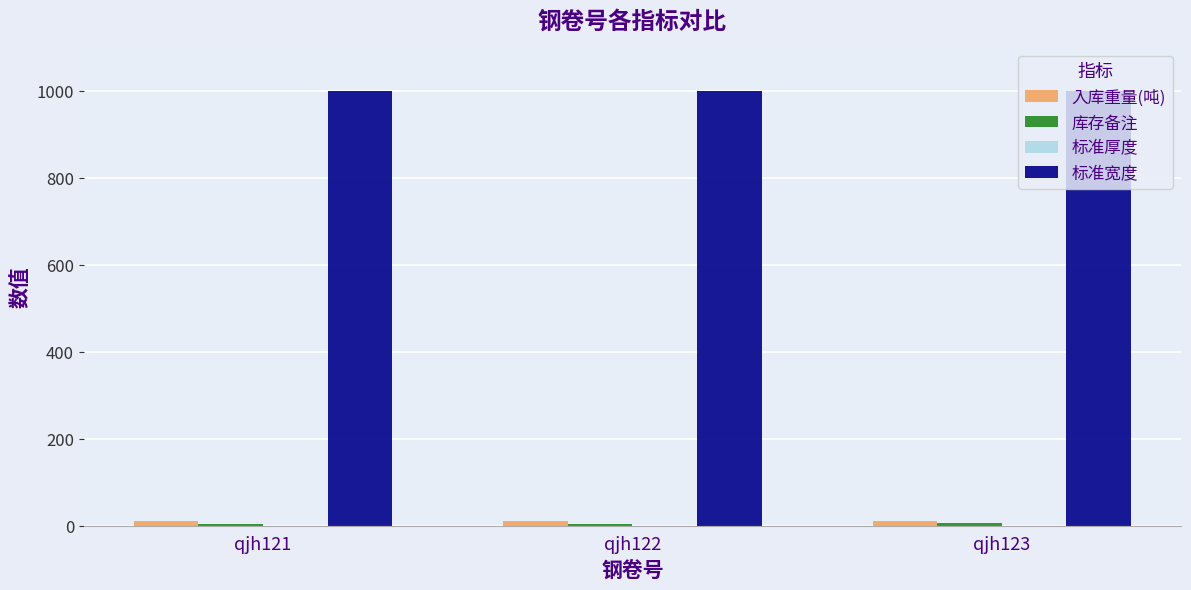

Does the chart contain stacked bars?

No